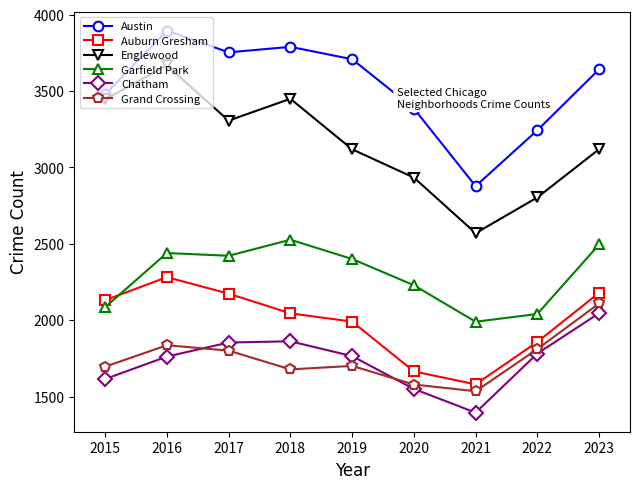

What is the smallest value displayed?

1395